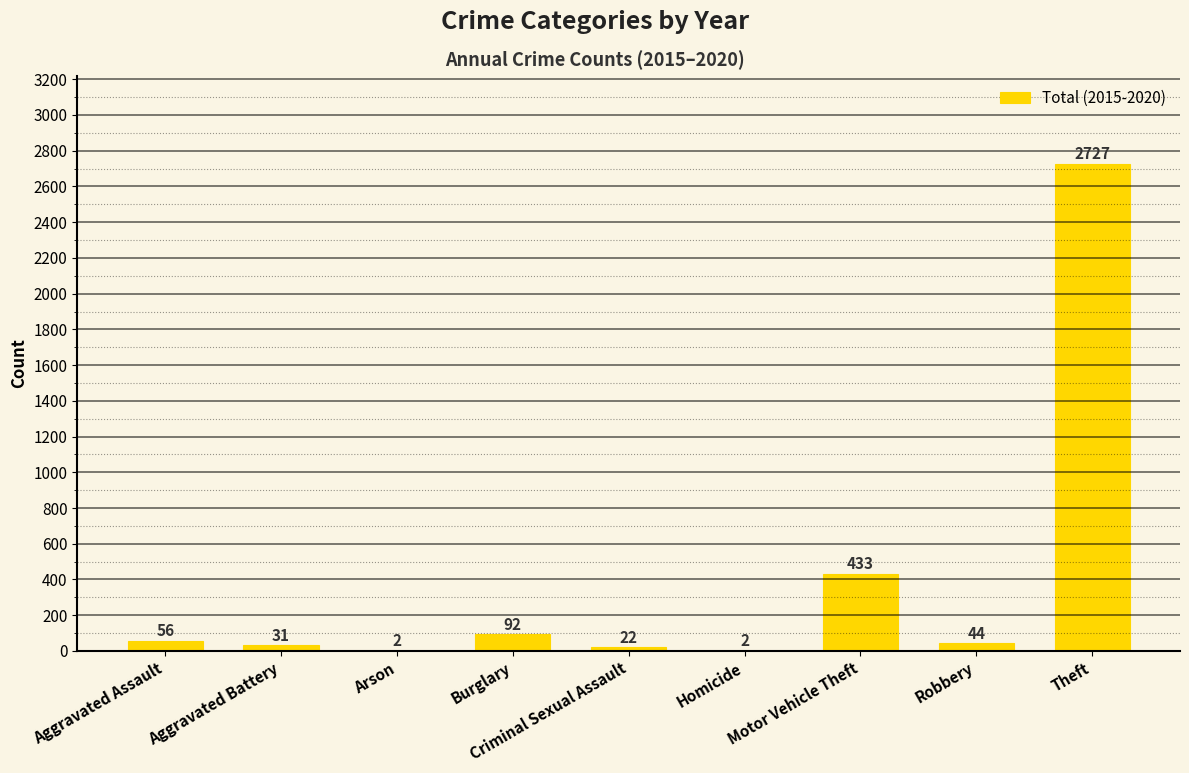

How many categories are shown in the chart?

9